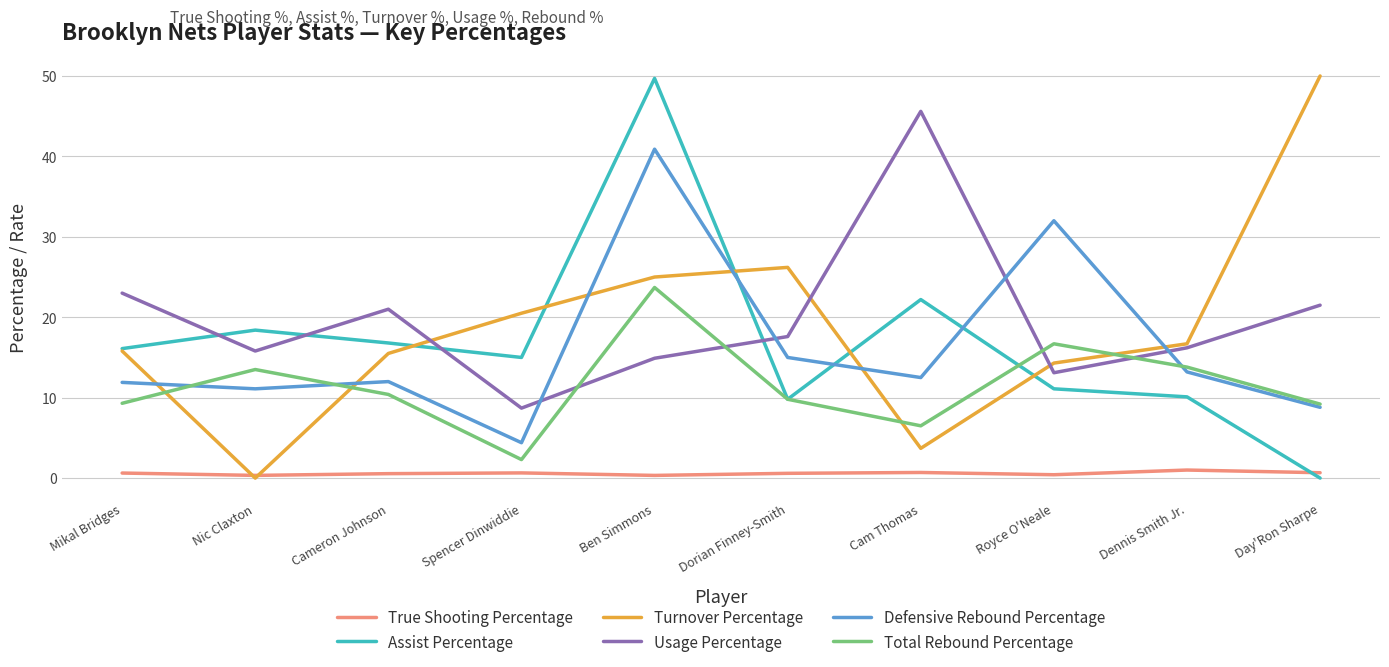

What position from the left is Day'Ron Sharpe?

10